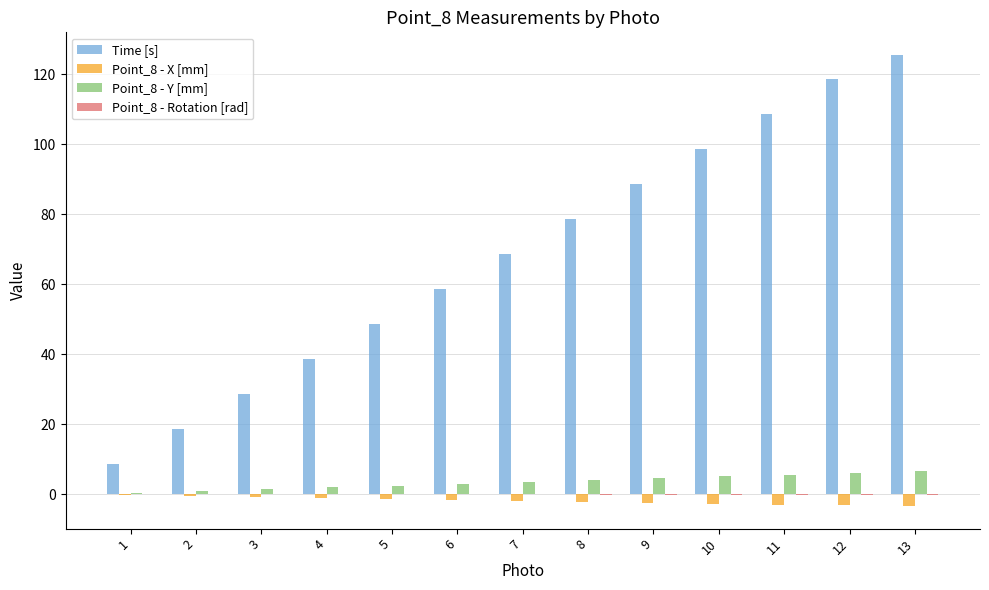

Which series has the largest total across all categories?

Time [s]